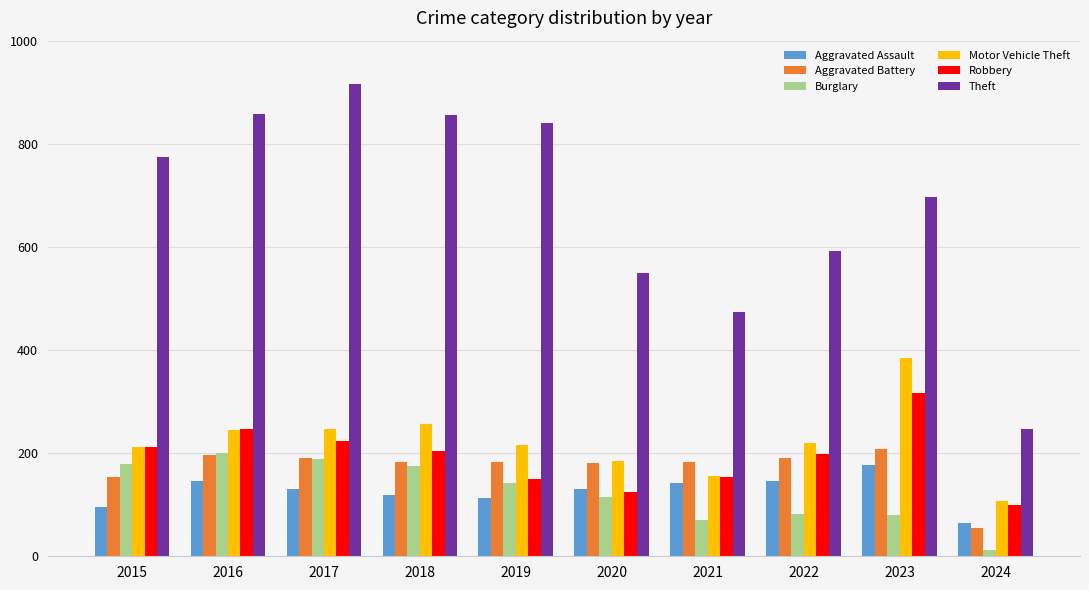

The Aggravated Assault series shows 142 at 2021. True or false?

True